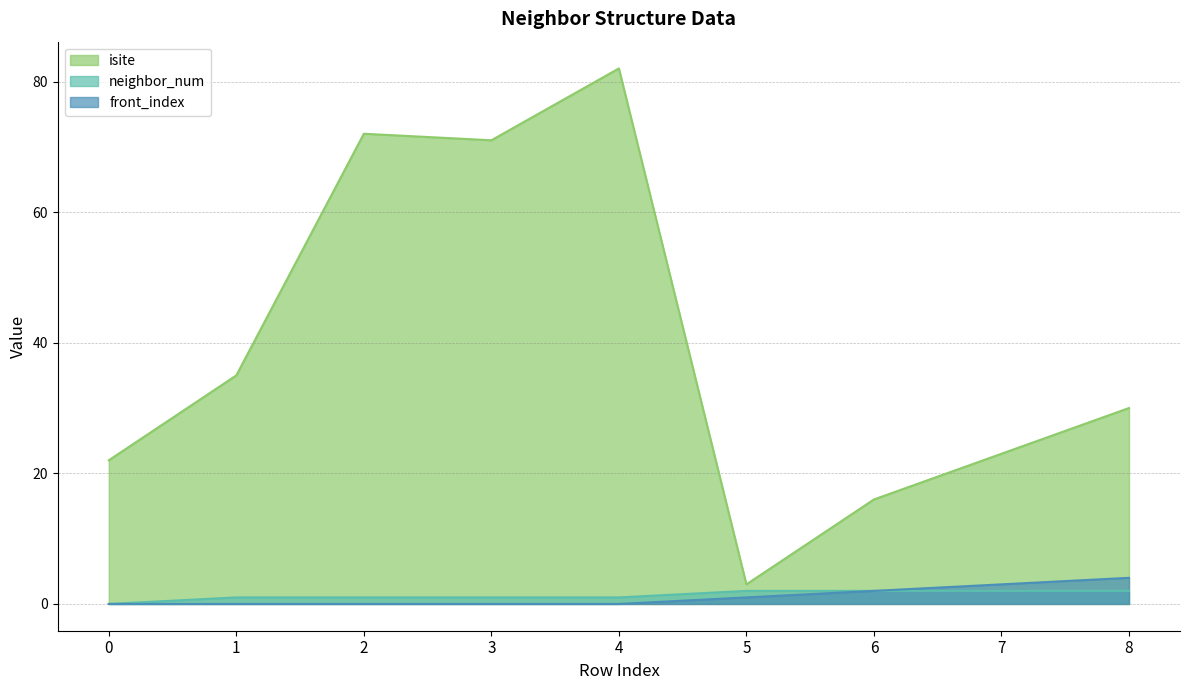

Between 6 and 4, which is larger?

4